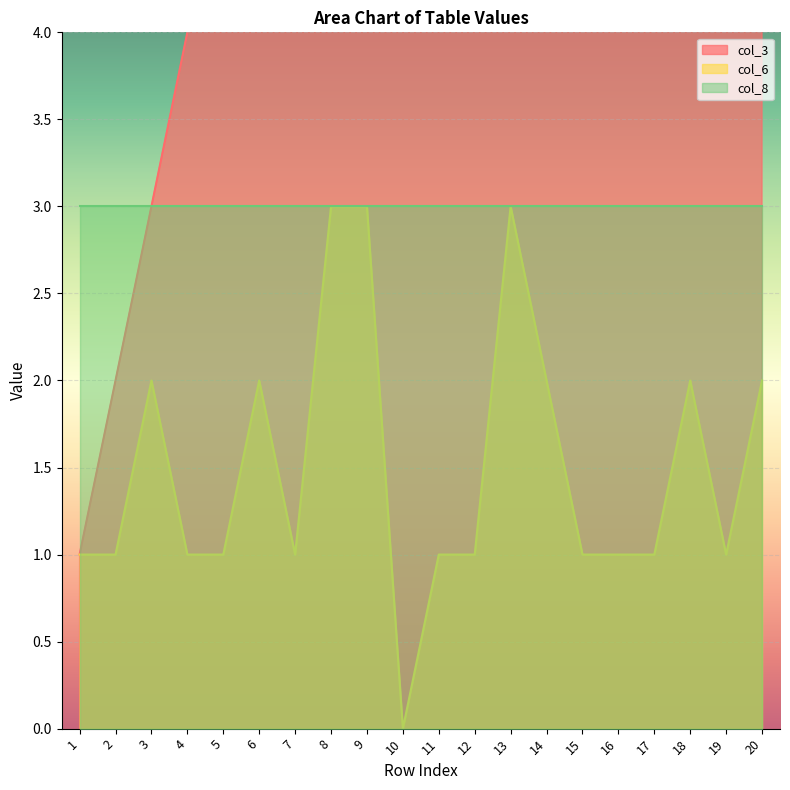

How many values in the col_3 series are below 11?

10